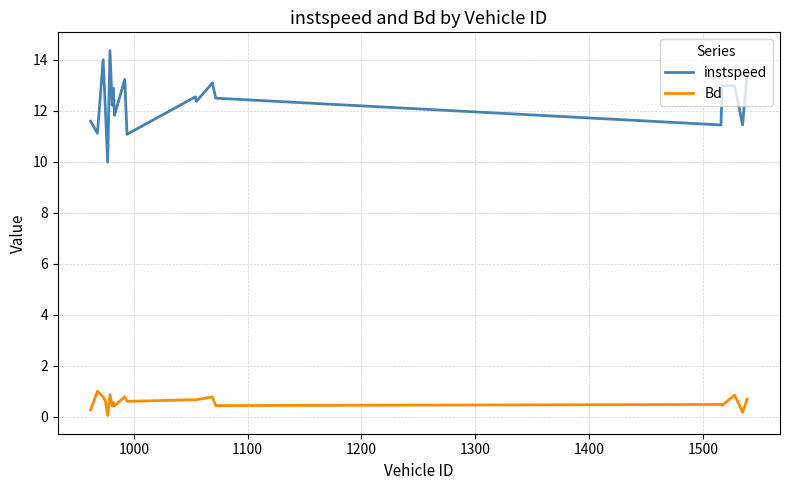

True or false: instspeed and Bd cross at least once.

False